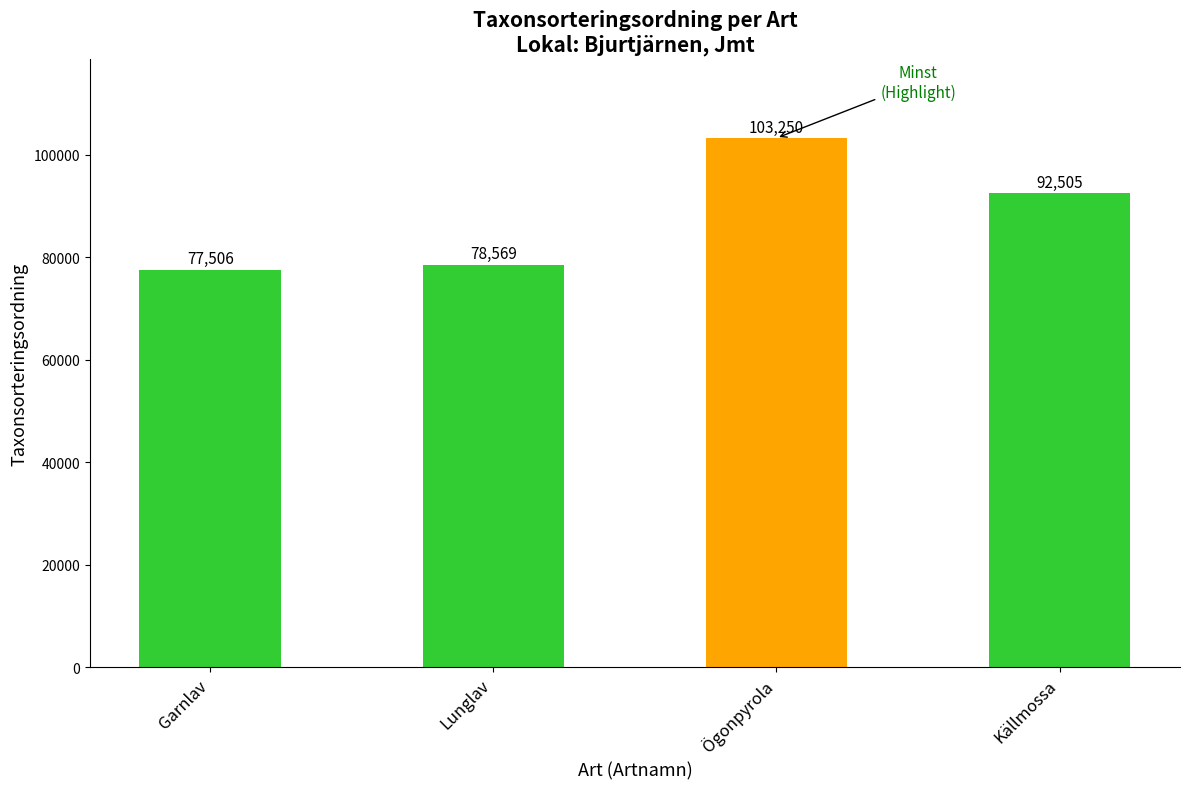

List the labels in order of value, largest first.

Ögonpyrola, Källmossa, Lunglav, Garnlav